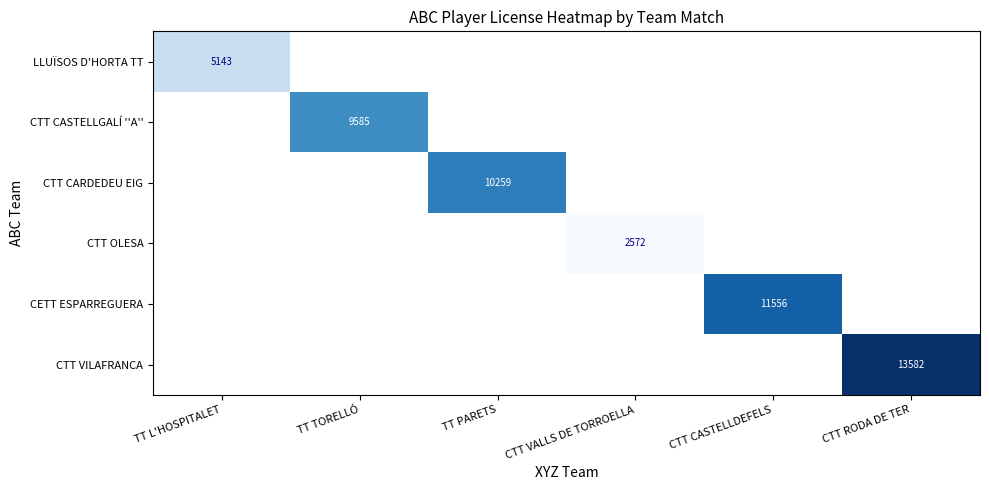

The value of CETT ESPARREGUERA at CTT CASTELLDEFELS is 16918. True or false?

False